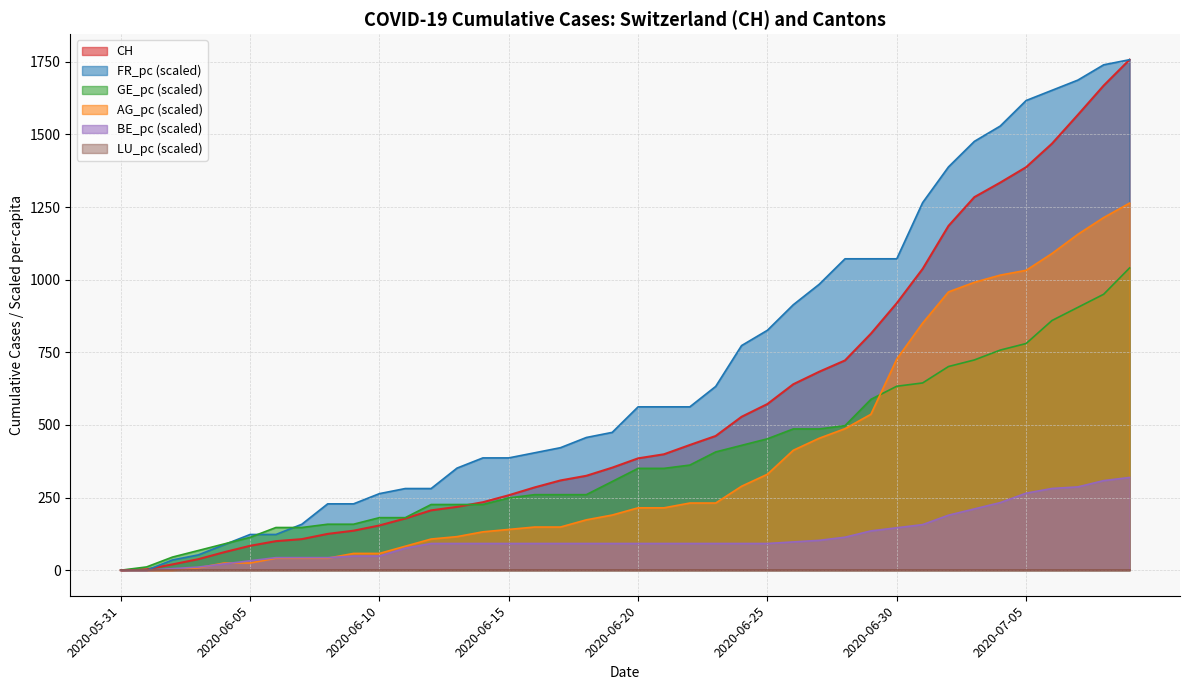

What is the difference between the maximum and second lowest values in the BE_pc series?

319.2